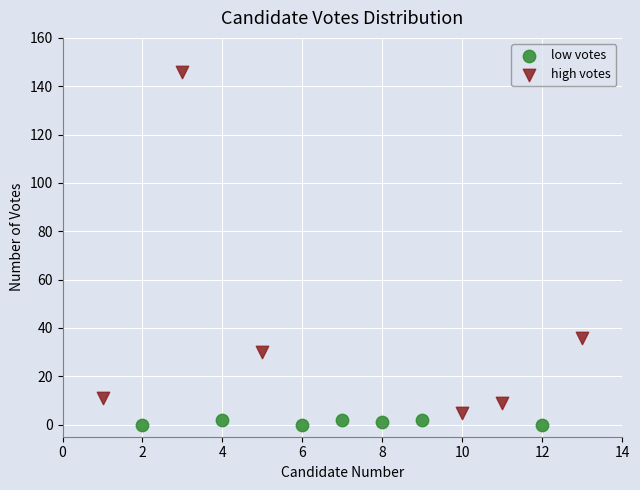

Which series has the widest spread of Y values?

high votes